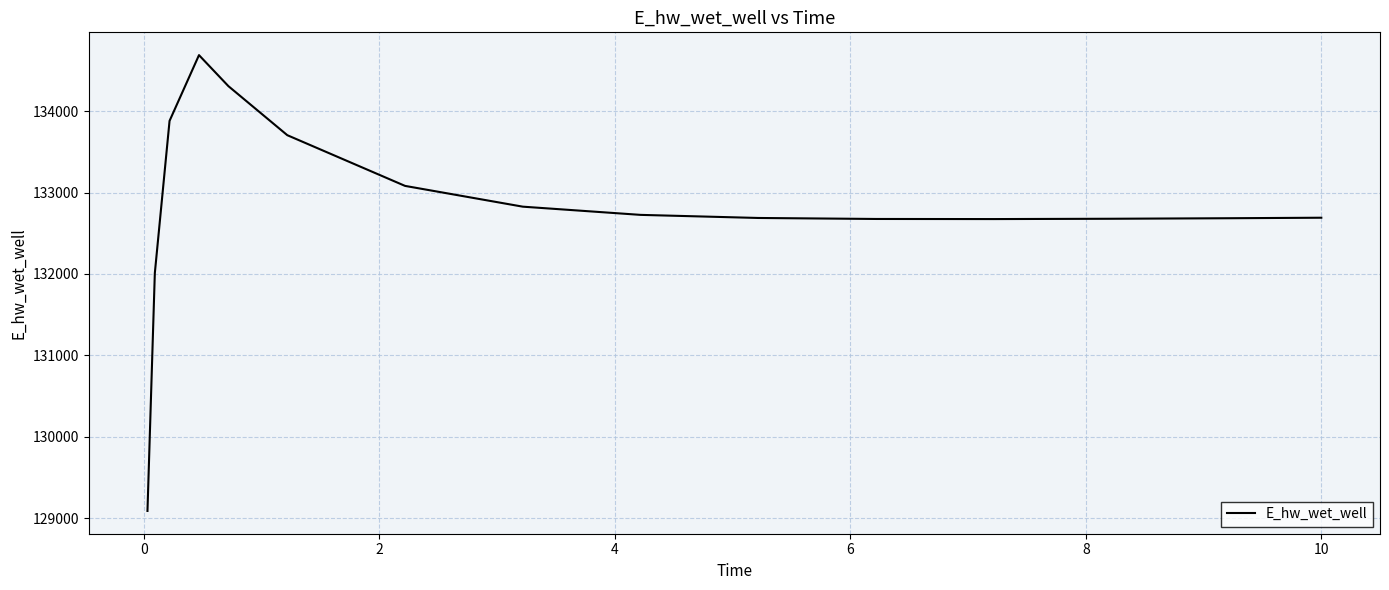

What is the greatest value displayed?

134686.4